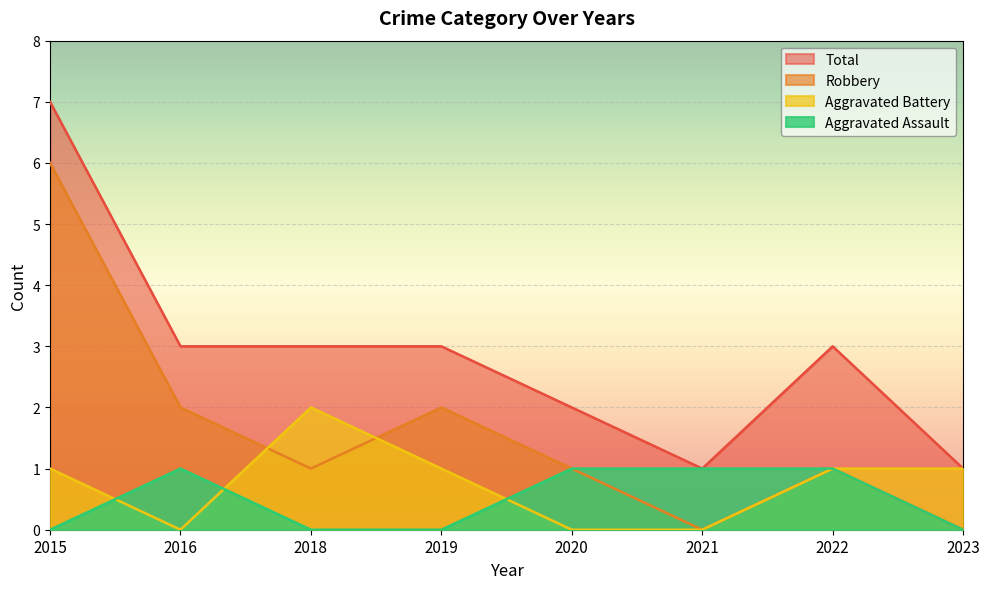

What is the difference between the highest and lowest values at 2015?

7